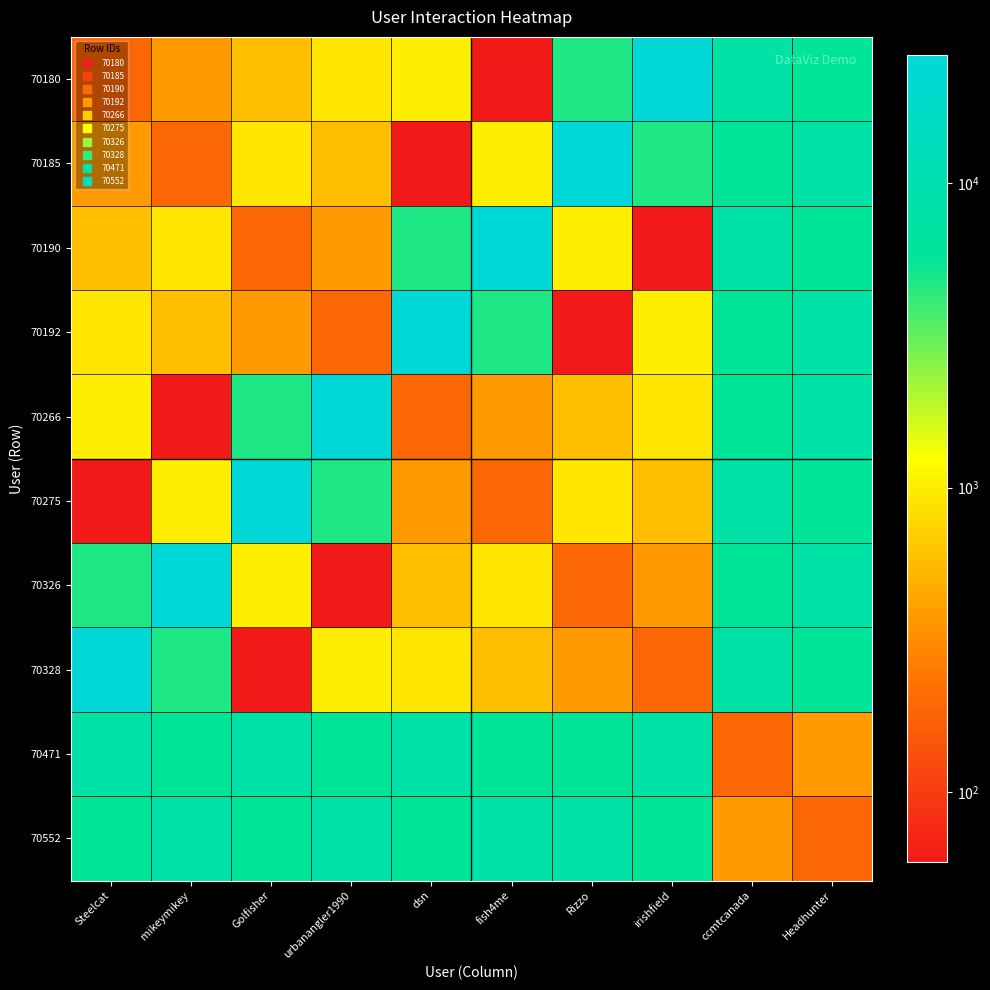

How many distinct data groups are displayed?

10